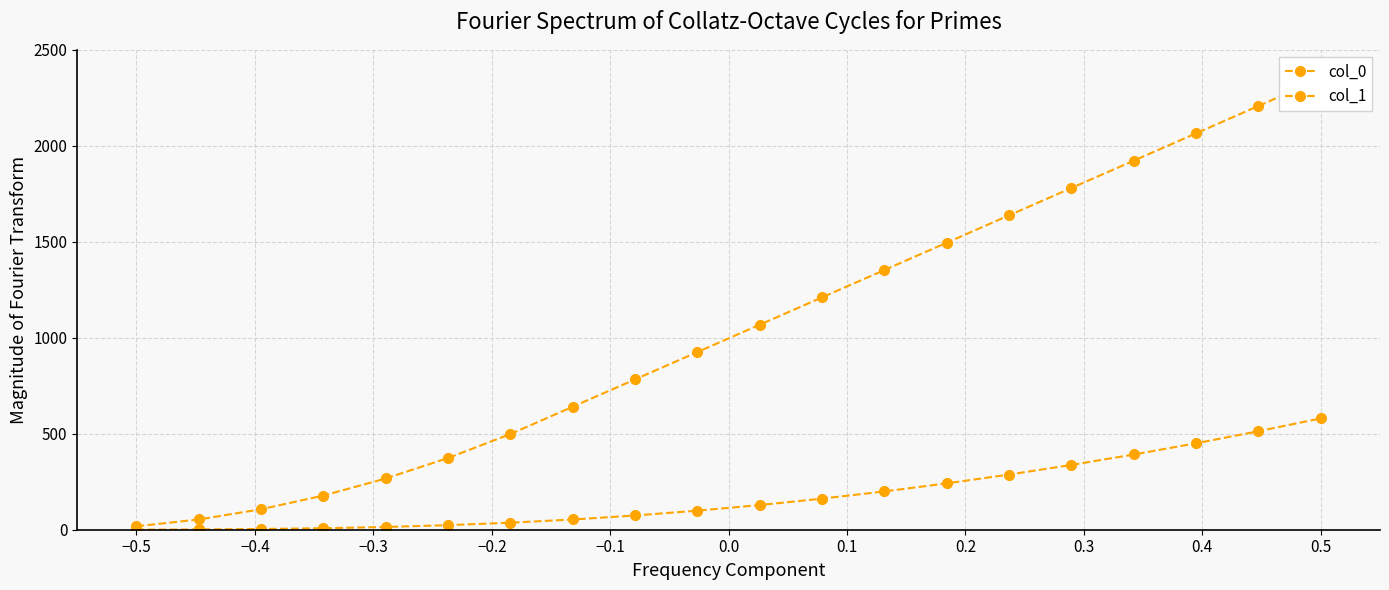

How many values in the col_1 series exceed 1068?

10